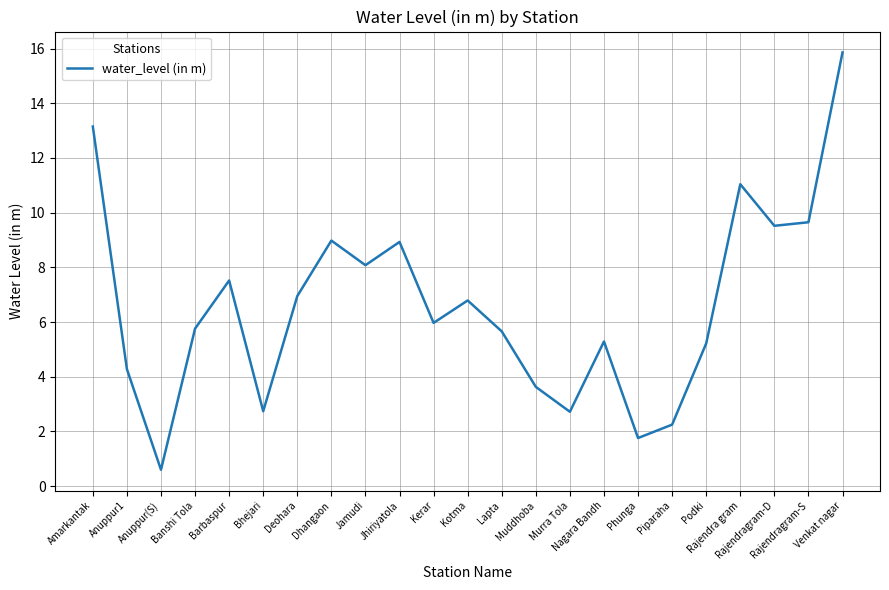

The chart shows a value of 9.7 at Rajendragram-S. True or false?

True